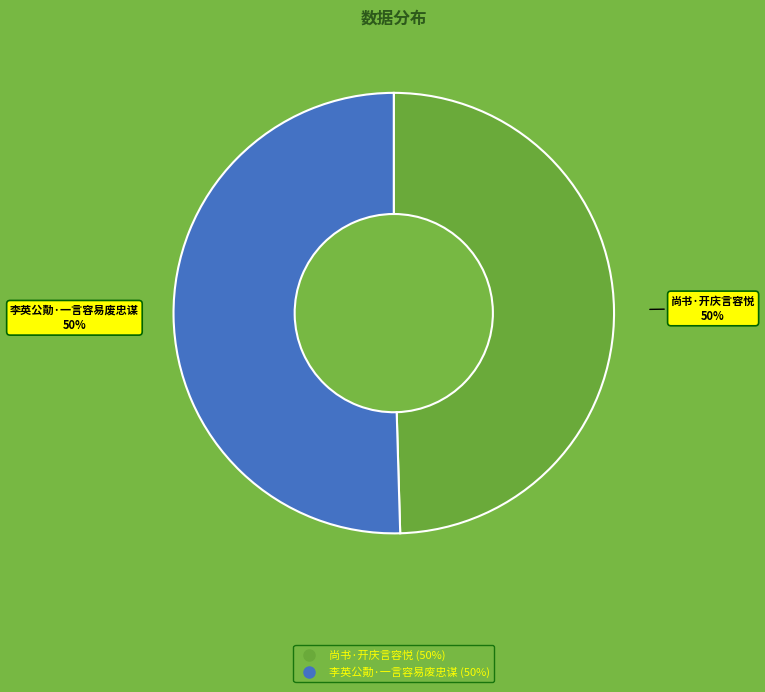

How many slices are in this pie chart?

2